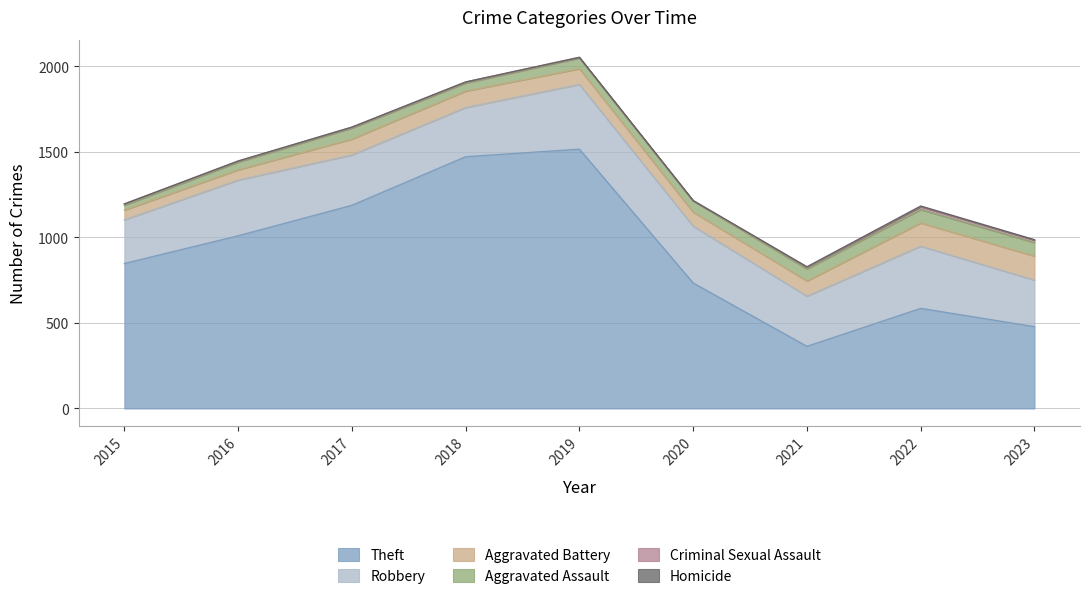

Reading left to right, what are all the values shown in this chart?

Theft: 847	1009	1187	1471	1515	733	363	585	478
Robbery: 255	325	294	287	378	332	293	363	272
Aggravated Battery: 57	60	93	96	92	82	89	136	140
Aggravated Assault: 28	45	64	47	62	65	70	78	79
Criminal Sexual Assault: 8	6	5	6	4	1	10	17	15
Homicide: 0	1	1	1	1	2	3	4	2